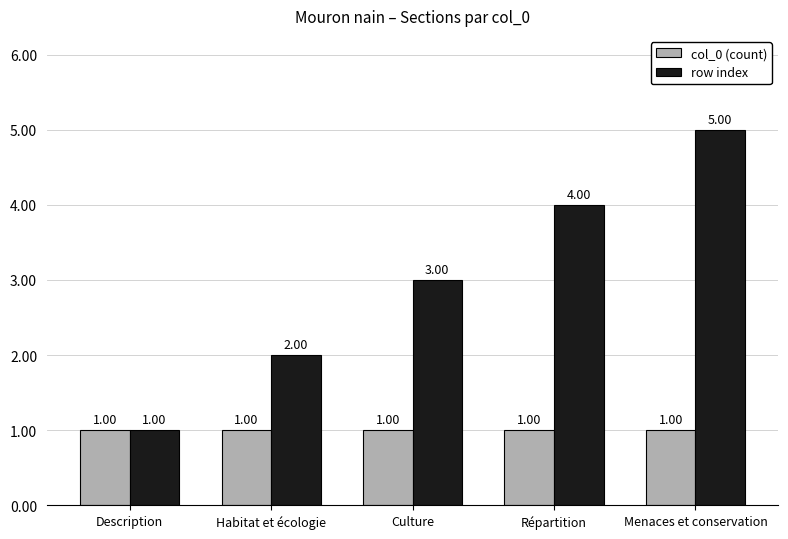

Reading left to right, transcribe all the data shown in this chart.

col_0 (count): Description=1	Habitat et écologie=1	Culture=1	Répartition=1	Menaces et conservation=1
row index: Description=1	Habitat et écologie=2	Culture=3	Répartition=4	Menaces et conservation=5